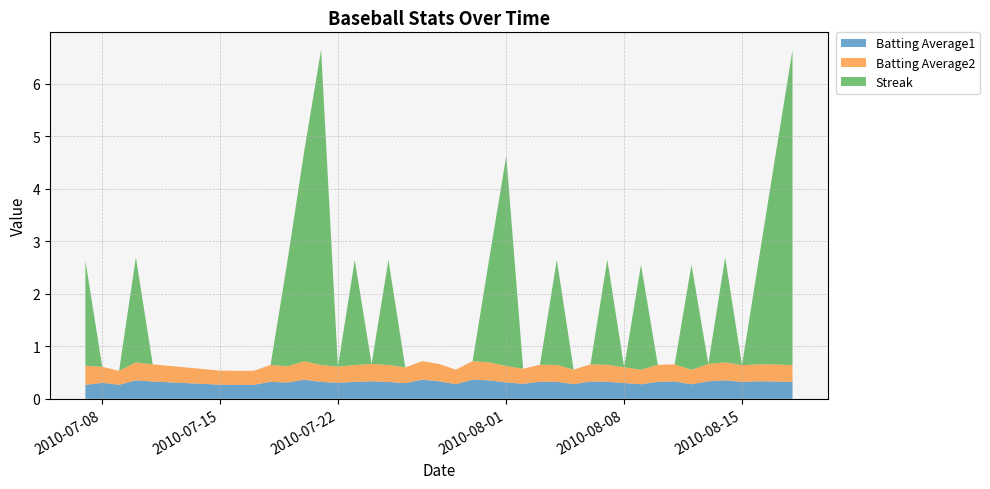

Reading left to right, what are all the values shown in this chart?

Batting Average1: 0.3	0.3	0.3	0.4	0.3	0.3	0.3	0.3	0.3	0.3	0.4	0.3	0.3	0.3	0.3	0.3	0.3	0.4	0.3	0.3	0.4	0.4	0.3	0.3	0.3	0.3	0.3	0.3	0.3	0.3	0.3	0.3	0.3	0.3	0.3	0.4	0.3	0.3	0.3	0.3
Batting Average2: 0.4	0.3	0.3	0.3	0.3	0.3	0.3	0.3	0.3	0.3	0.4	0.3	0.3	0.3	0.3	0.3	0.3	0.4	0.3	0.3	0.4	0.3	0.3	0.3	0.3	0.3	0.3	0.3	0.3	0.3	0.3	0.3	0.3	0.3	0.3	0.3	0.3	0.3	0.3	0.3
Streak: 2.0	0.0	0.0	2.0	0.0	0.0	0.0	0.0	0.0	2.0	4.0	6.0	0.0	2.0	0.0	2.0	0.0	0.0	0.0	0.0	0.0	2.0	4.0	0.0	0.0	2.0	0.0	0.0	2.0	0.0	2.0	0.0	0.0	2.0	0.0	2.0	0.0	2.0	4.0	6.0